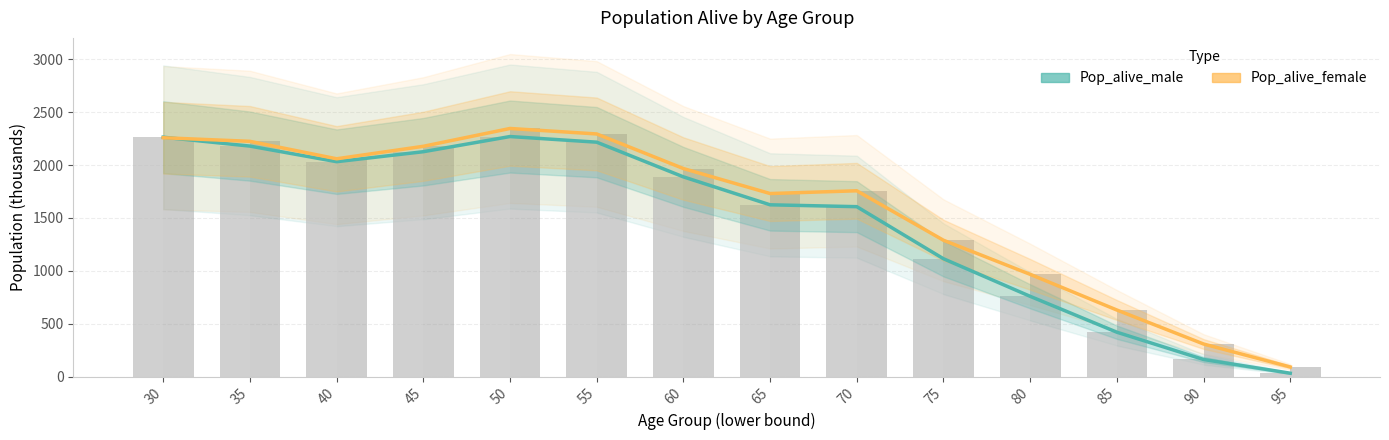

Which series changed the most between 85 and 95?

Pop_alive_female